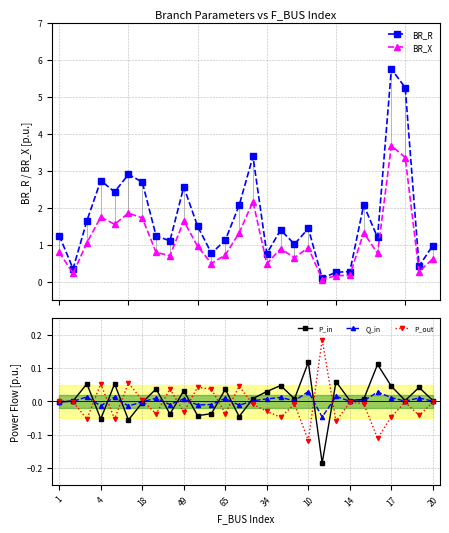

How many lines are shown in the chart?

5